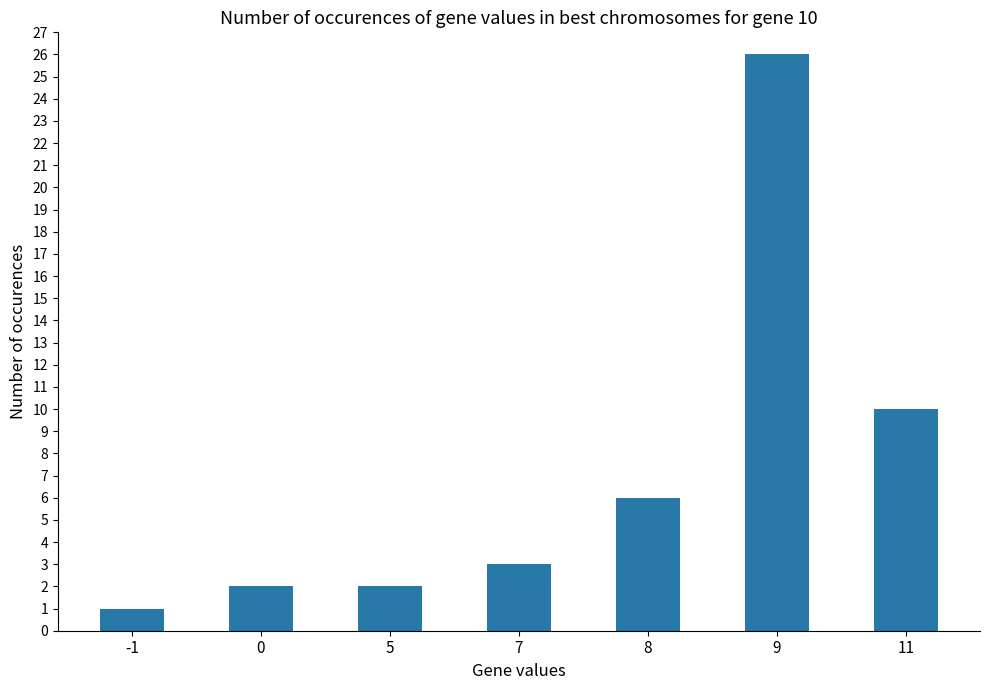

How many bars are there in total?

7